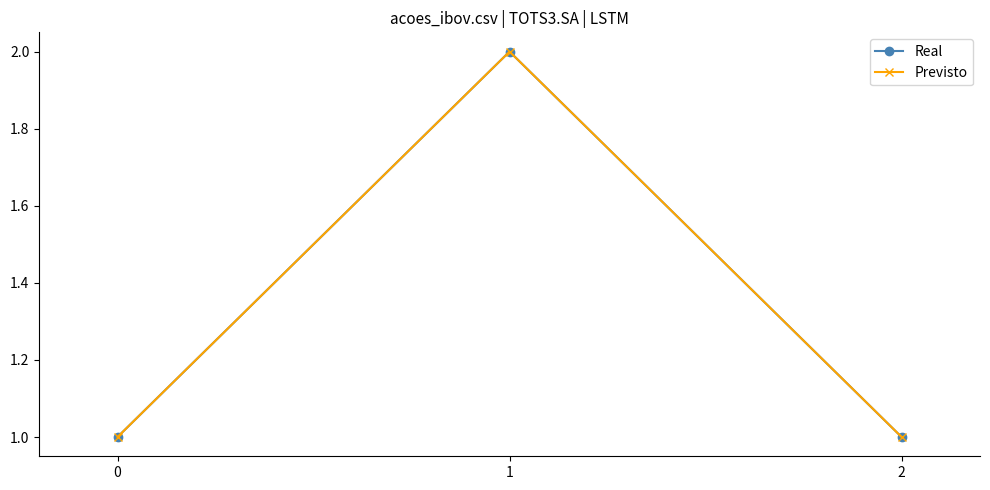

How many data points in Previsto are above 1?

1